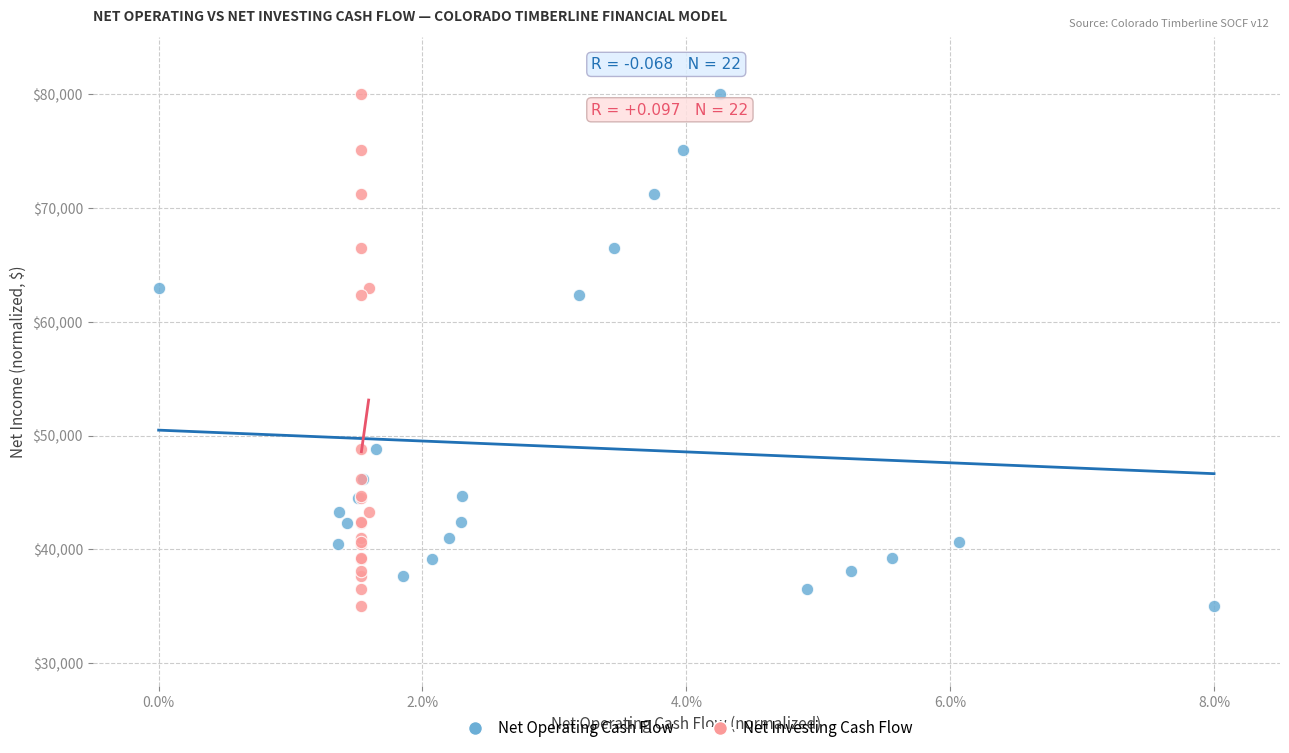

What are all the series names shown in the legend?

Net Operating Cash Flow, Net Investing Cash Flow